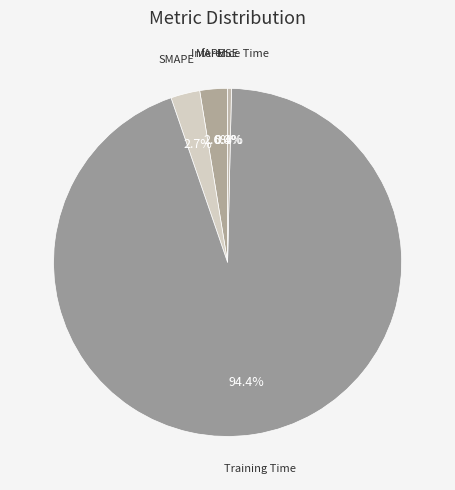

Combined, do Training Time and Inference Time account for over 50%?

Yes